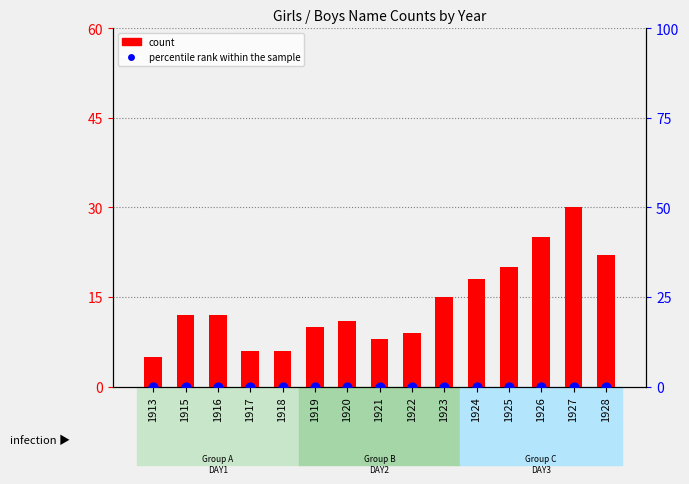

Which series contains the lowest Y value?

percentile rank within the sample